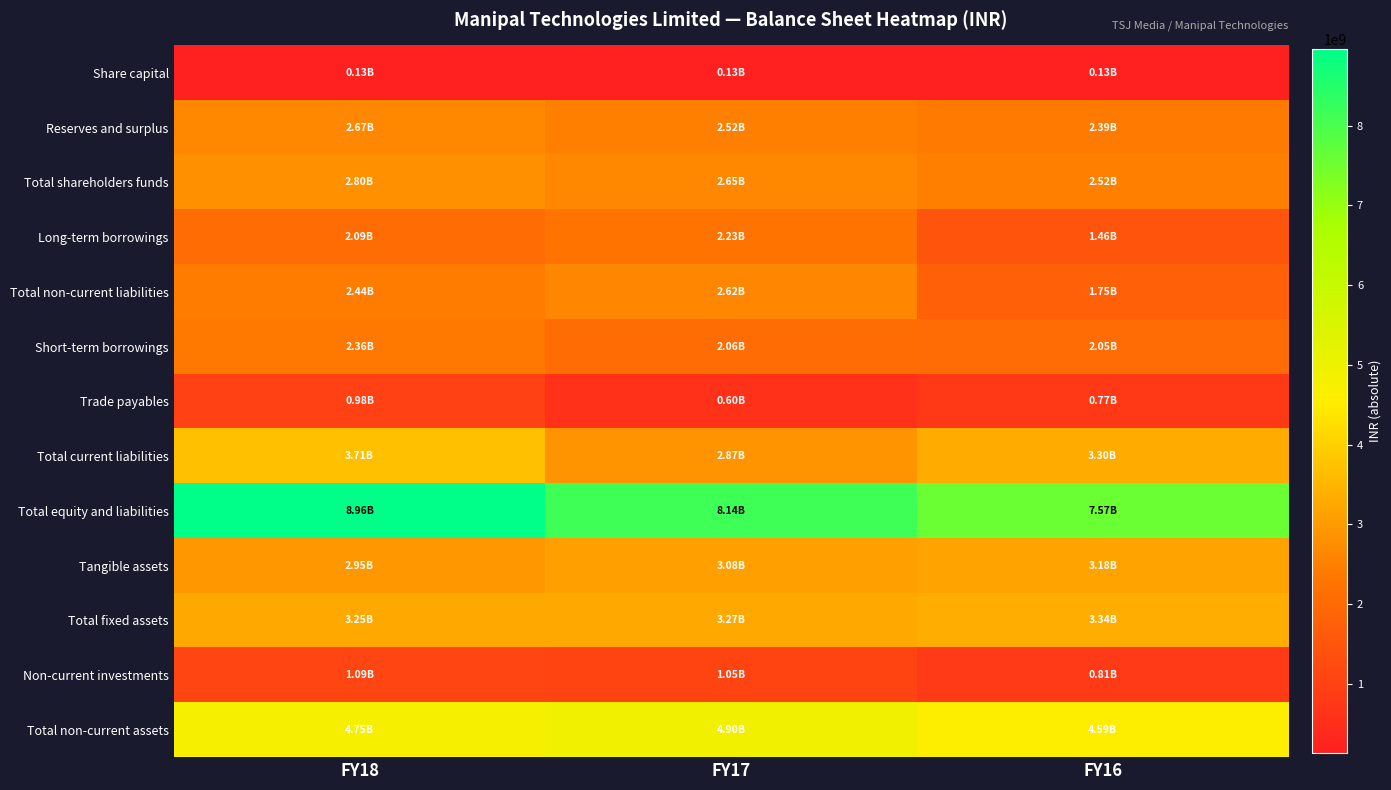

List the series in order of their peak value, lowest first.

Share capital, Trade payables, Non-current investments, Long-term borrowings, Short-term borrowings, Total non-current liabilities, Reserves and surplus, Total shareholders funds, Tangible assets, Total fixed assets, Total current liabilities, Total non-current assets, Total equity and liabilities